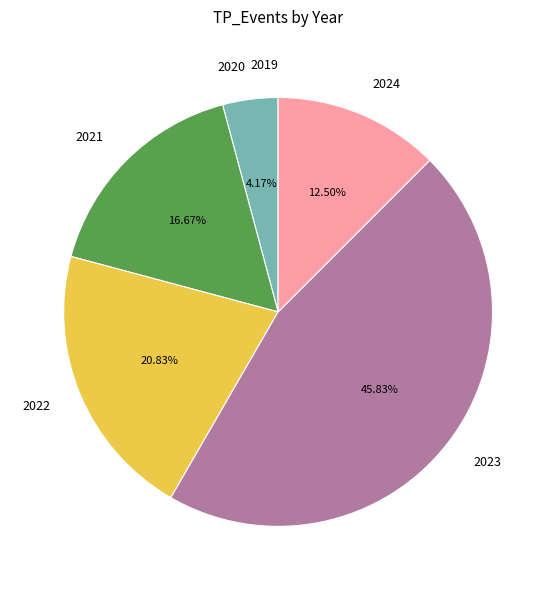

Is it true that 2023 is 31% of the pie?

False